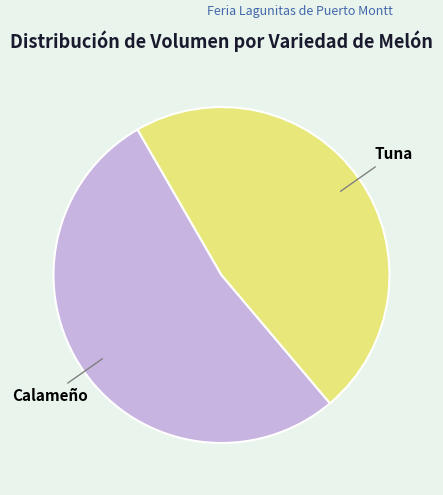

Do Calameño and Tuna together represent more than half of the pie?

Yes